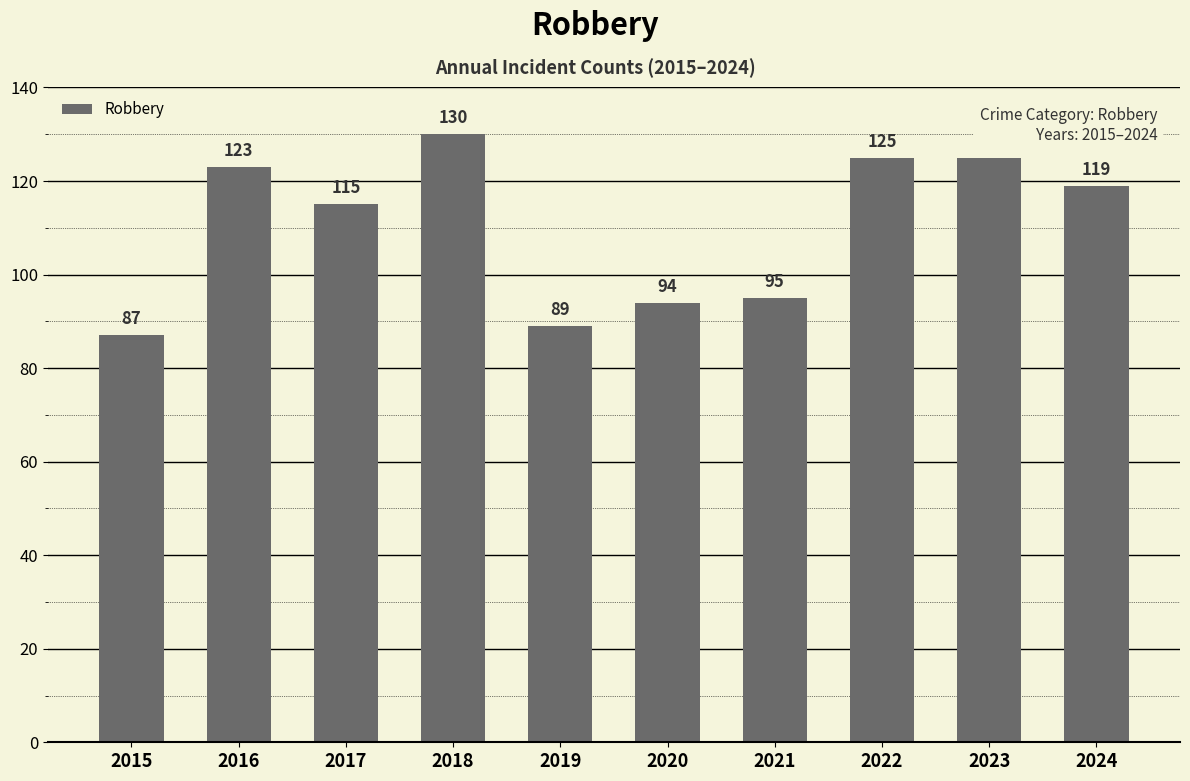

Reading left to right, transcribe all the data shown in this chart.

87	123	115	130	89	94	95	125	125	119